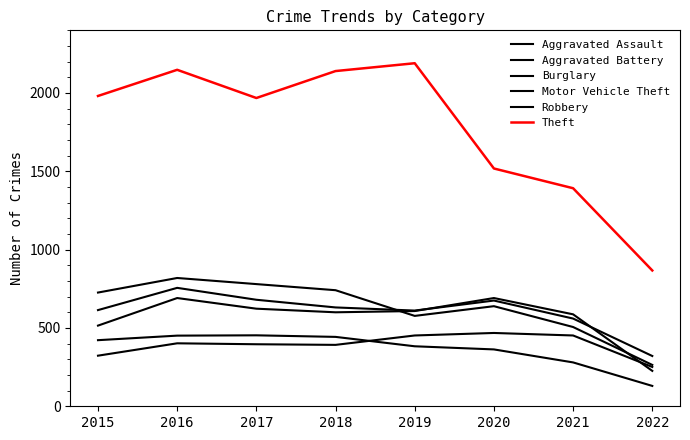

Is this an area chart (filled region under the line)?

No